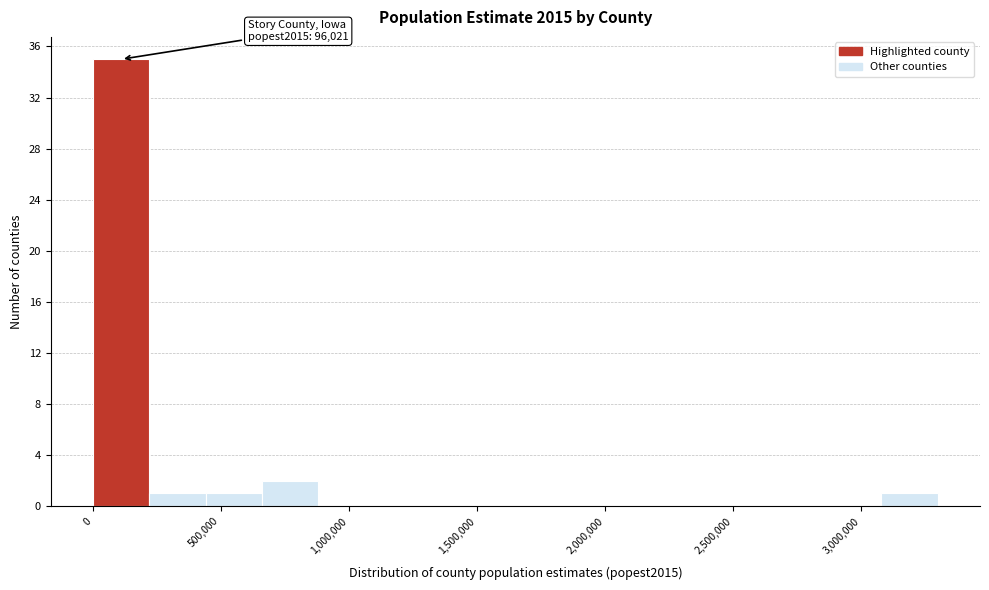

Over which range of the x-axis is the bar tallest?

0 to 200000